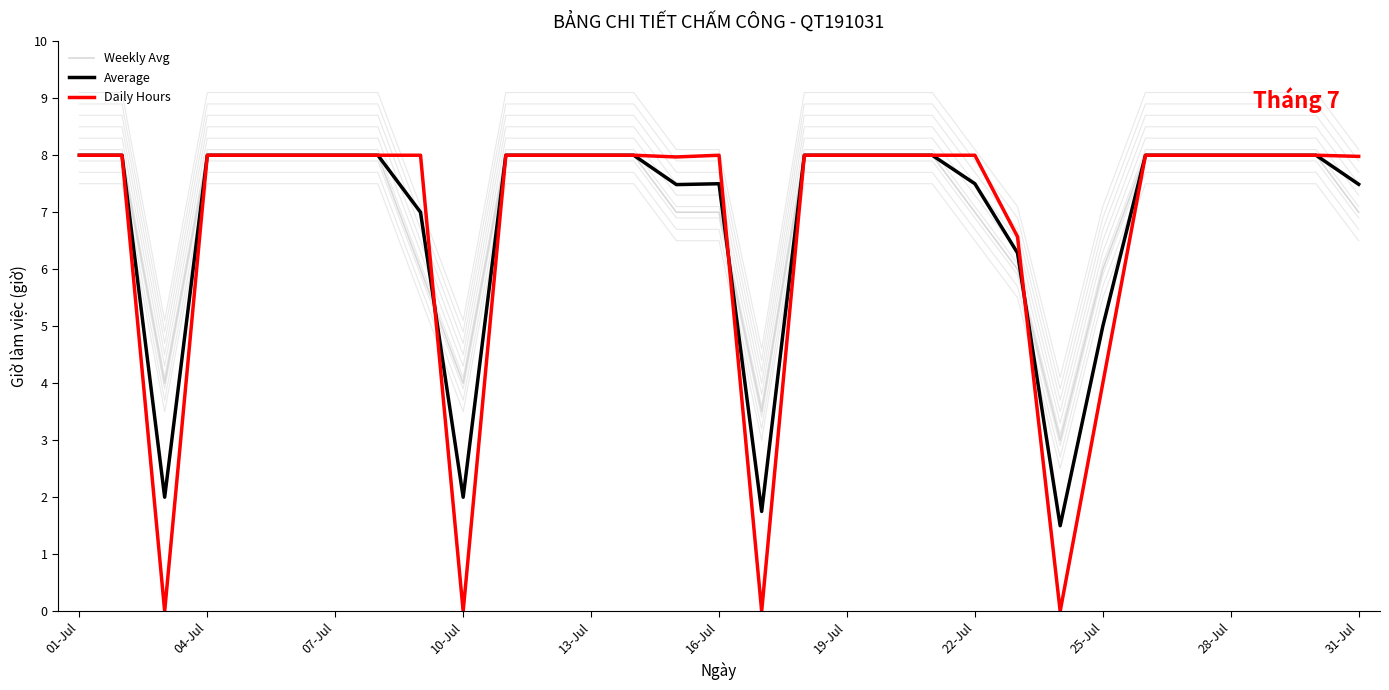

What is the difference between the maximum and minimum values in the Weekly Avg series?

5.0